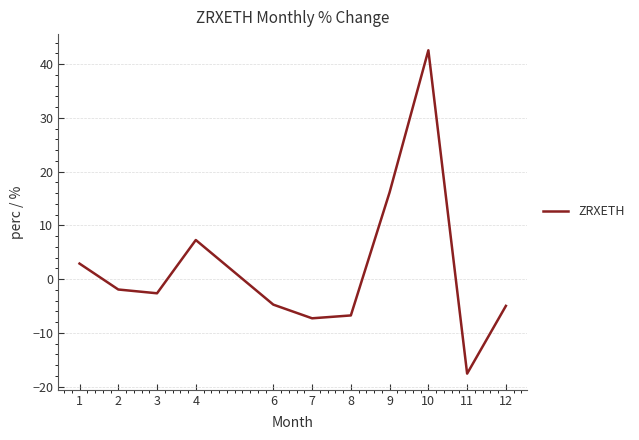

What is the average value?

2.1